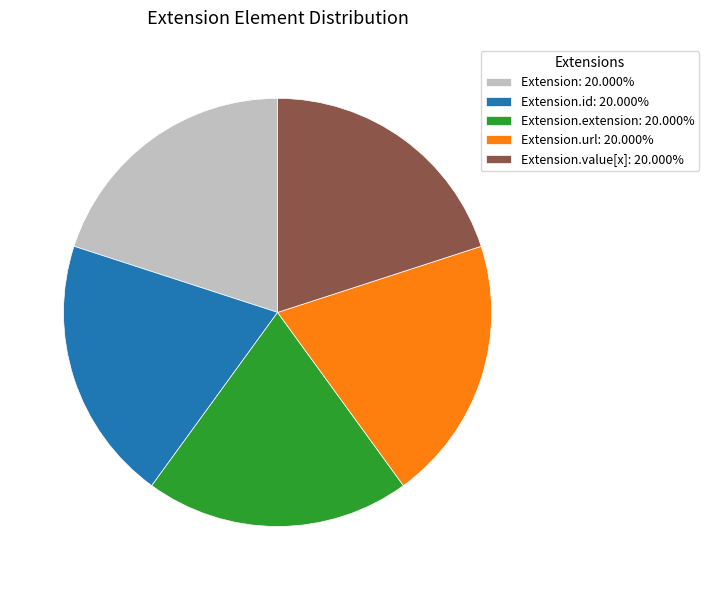

Is there any slice that represents more than half of the pie?

No